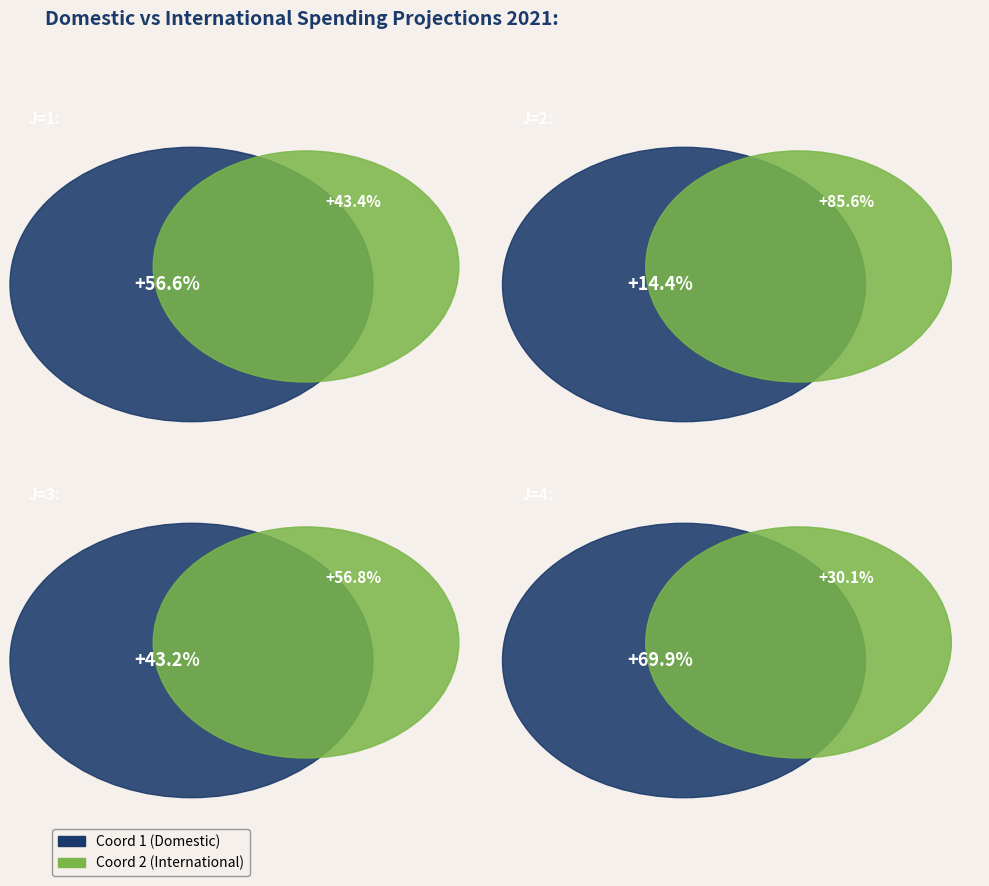

To the nearest percent, what is the combined percentage of 3 and 4?

57%